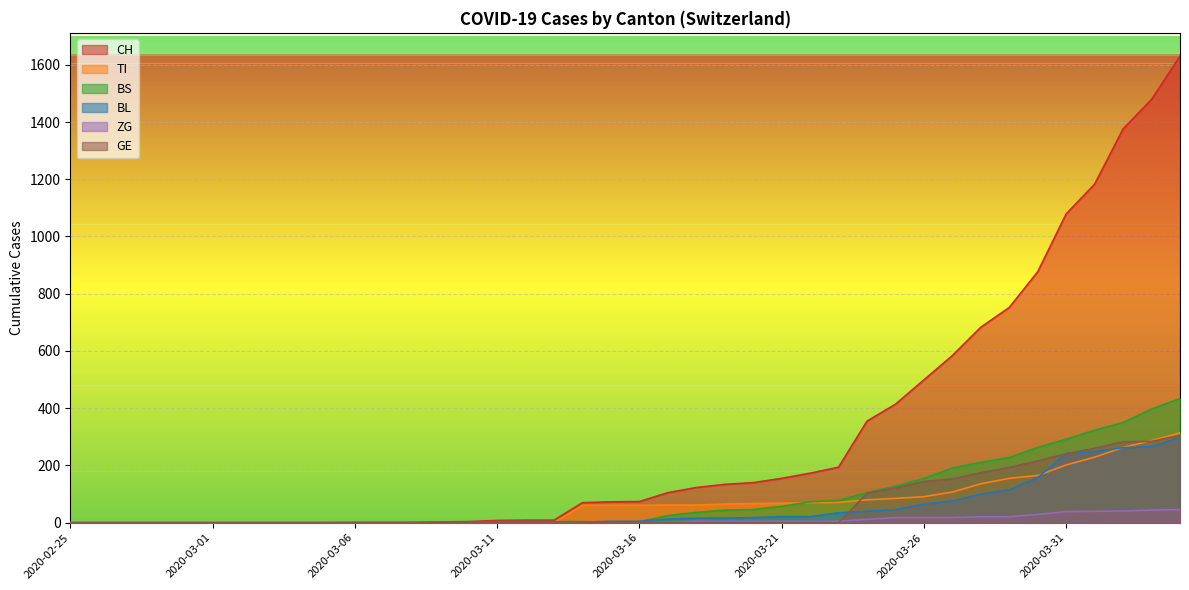

At which label is CH closest to 815?

2020-03-30